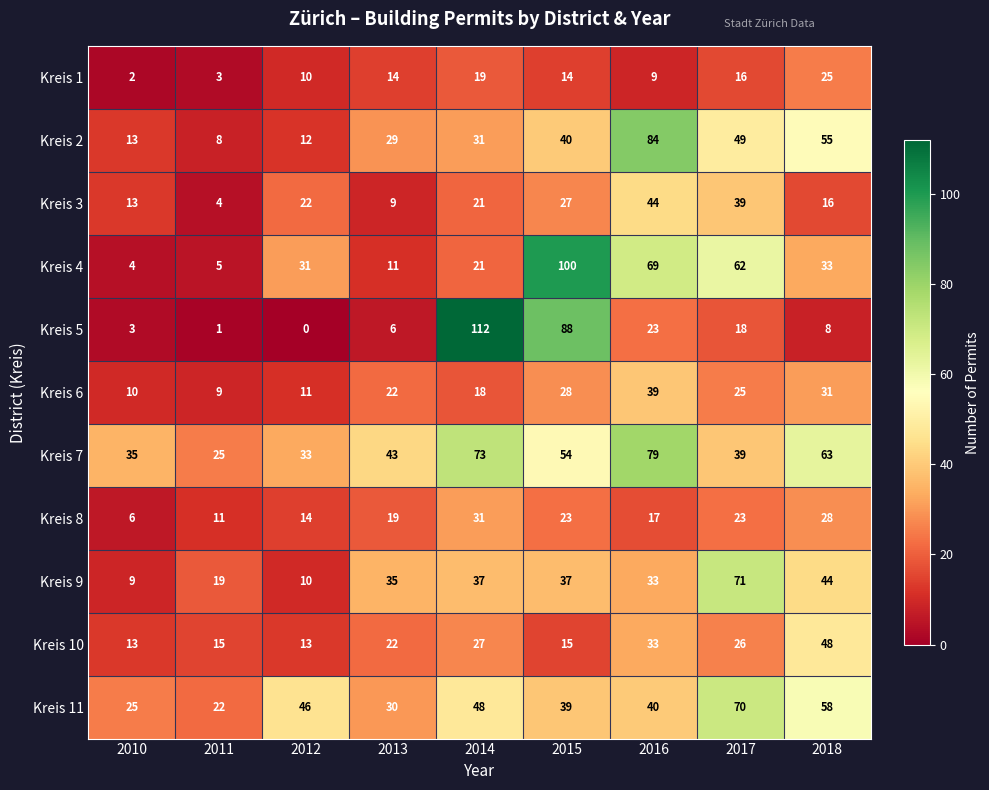

At how many categories does at least one series exceed 79?

3